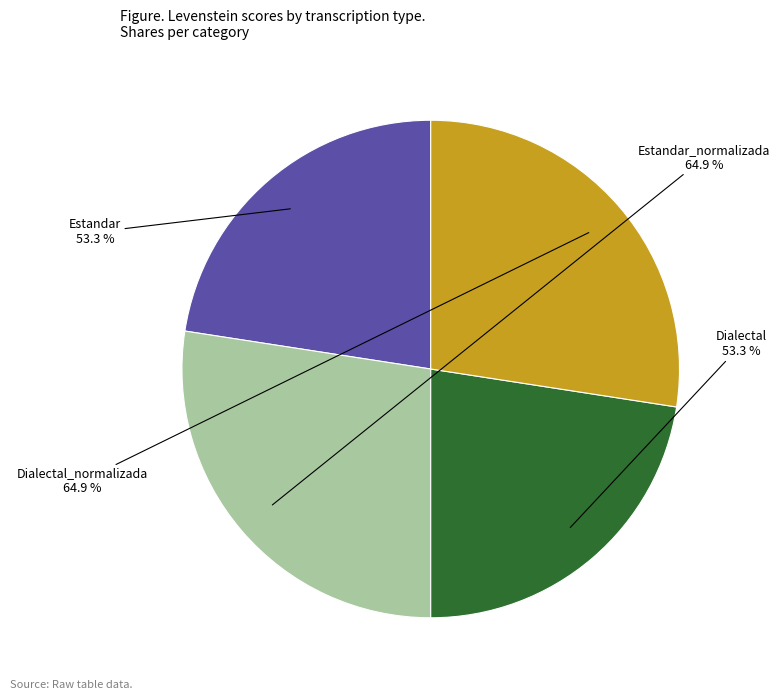

How many segments does this pie chart have?

4